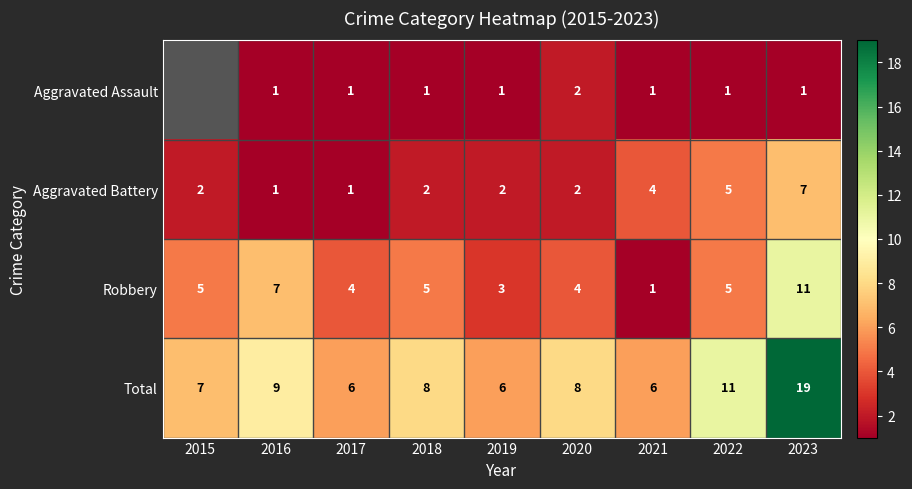

Where does the Total series first go above 8?

2016